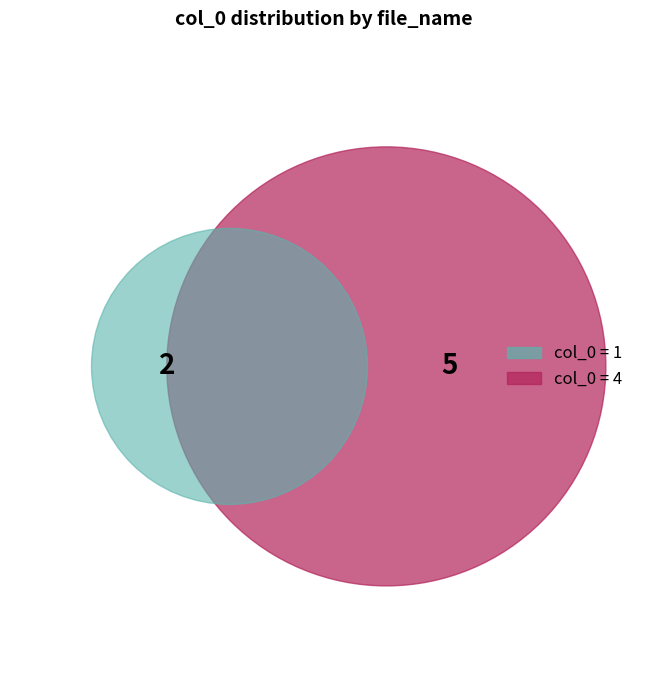

To the nearest percent, what is the combined percentage of 4 and 1?

100%